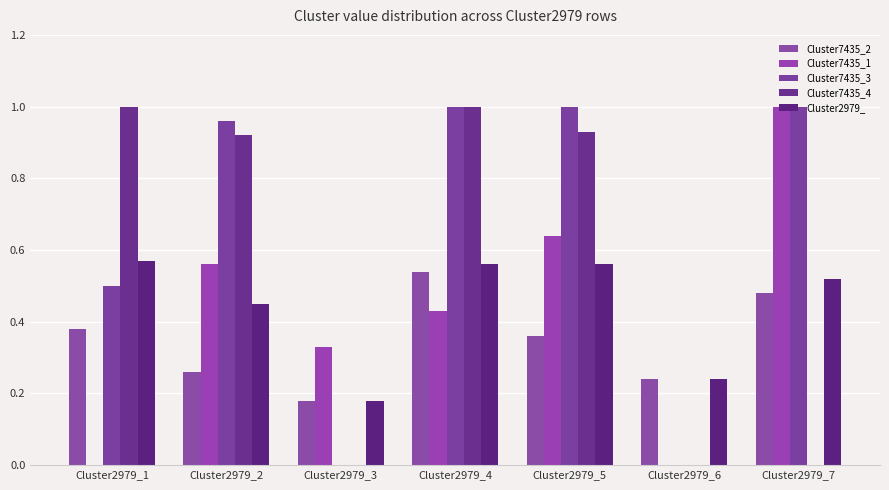

Reading left to right, transcribe all the data shown in this chart.

Cluster7435_2: 0.4	0.3	0.2	0.5	0.4	0.2	0.5
Cluster7435_1: 0.0	0.6	0.3	0.4	0.6	0.0	1.0
Cluster7435_3: 0.5	1.0	0.0	1.0	1.0	0.0	1.0
Cluster7435_4: 1.0	0.9	0.0	1.0	0.9	0.0	0.0
Cluster2979_: 0.6	0.5	0.2	0.6	0.6	0.2	0.5